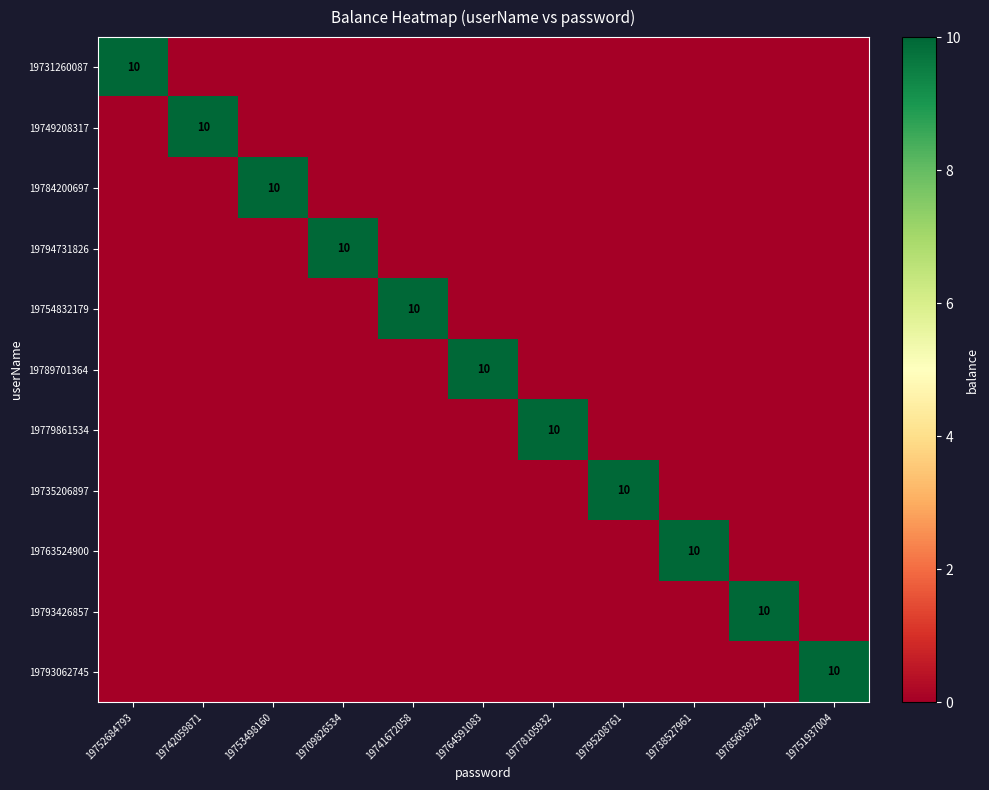

How many series are shown in this chart?

11